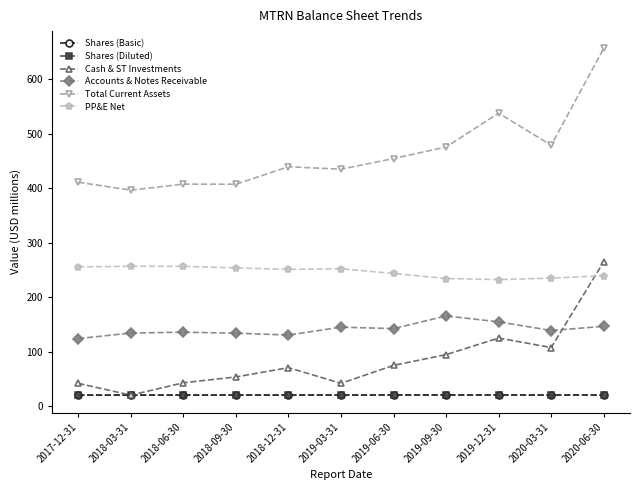

True or false: Total Current Assets has a value of 434.8 at 2019-03-31.

True